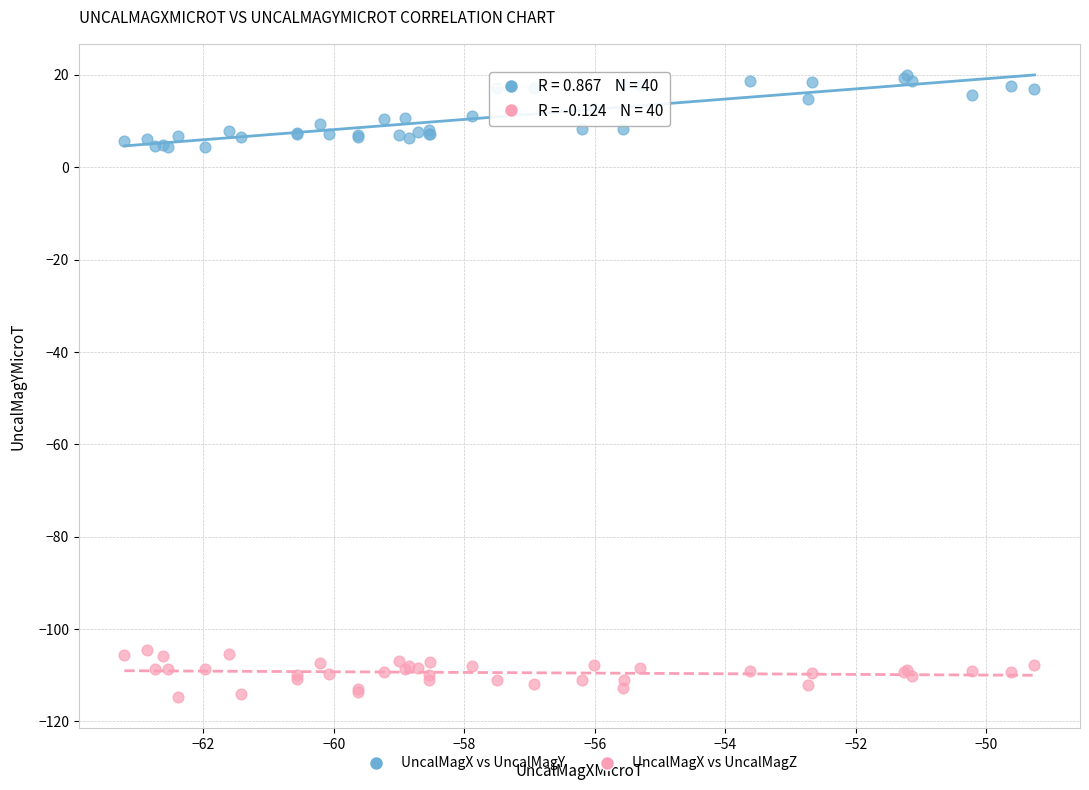

Which series reaches the minimum Y coordinate?

UncalMagX vs UncalMagZ